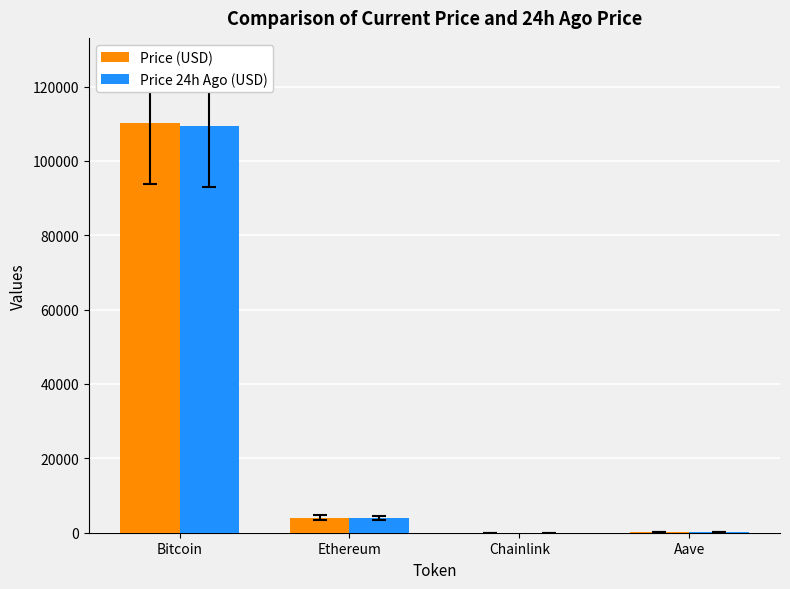

At which category is the sum across all series the highest?

Bitcoin